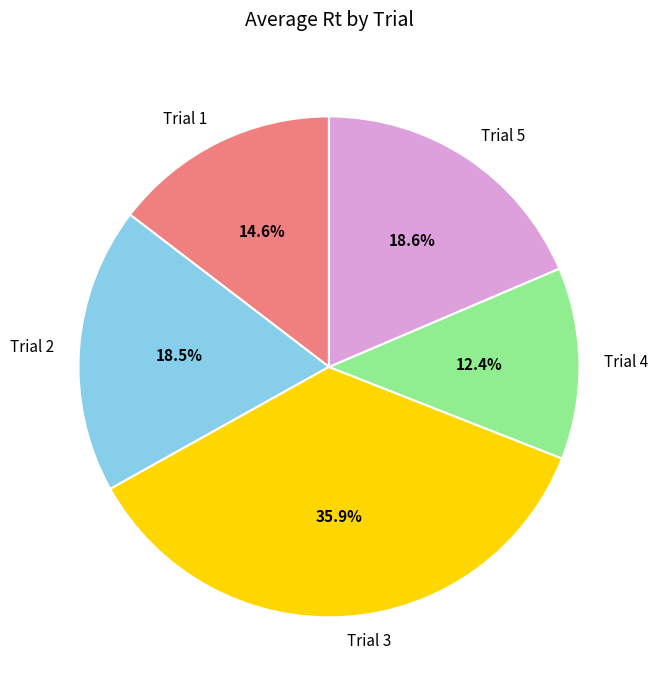

Which slice is the largest?

Trial 3